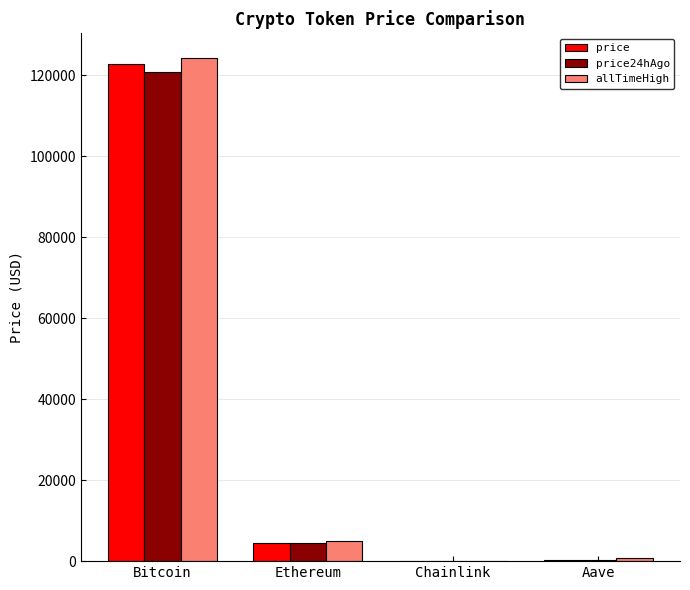

How many distinct data groups are displayed?

3